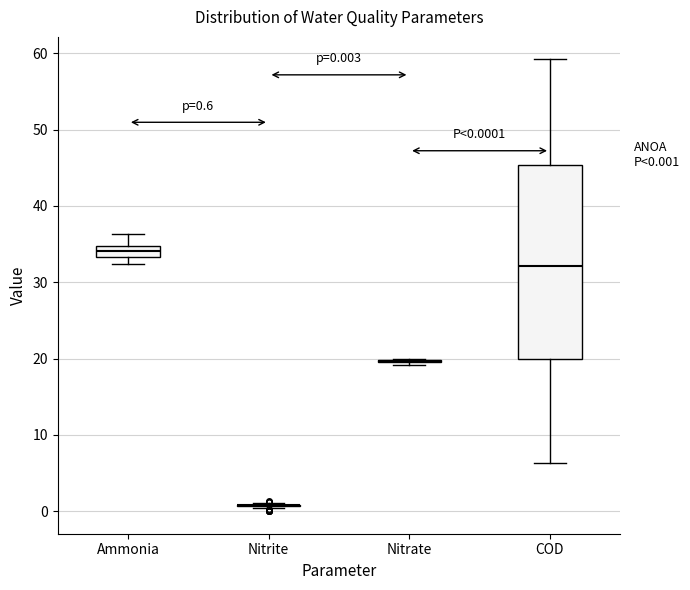

Comparing the boxes themselves (not the whiskers), which one is the tallest?

COD